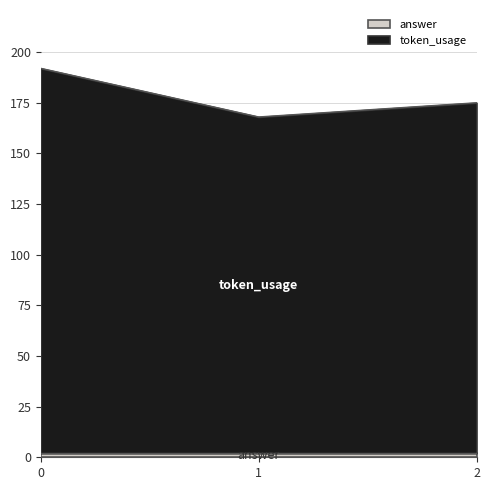

How many categories are shown in the chart?

3